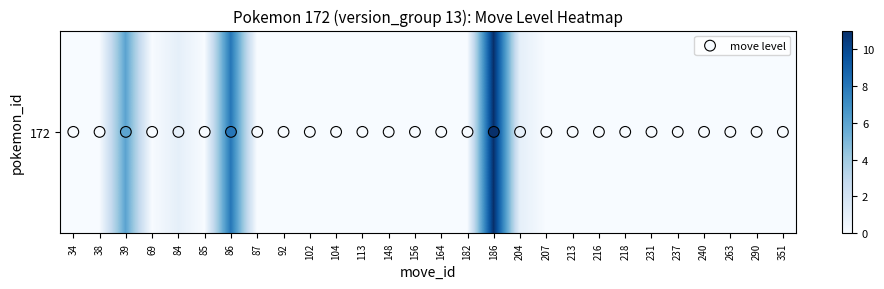

Which series has the widest spread of values?

172